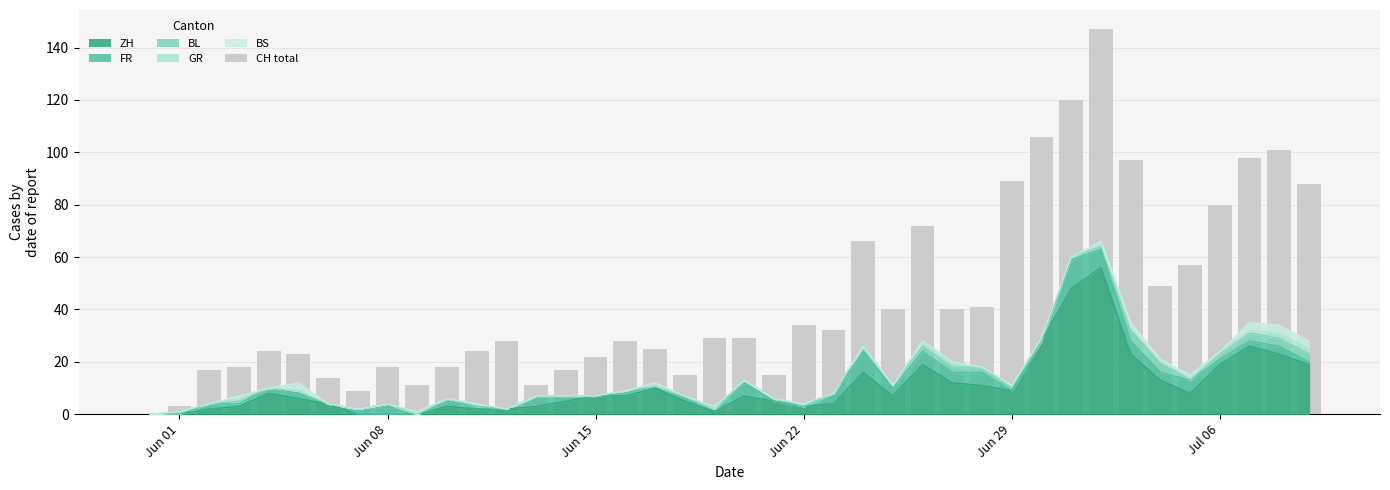

Reading left to right, what are all the values shown in this chart?

0	3	17	18	24	23	14	9	18	11	18	24	28	11	17	22	28	25	15	29	29	15	34	32	66	40	72	40	41	89	106	120	147	97	49	57	80	98	101	88